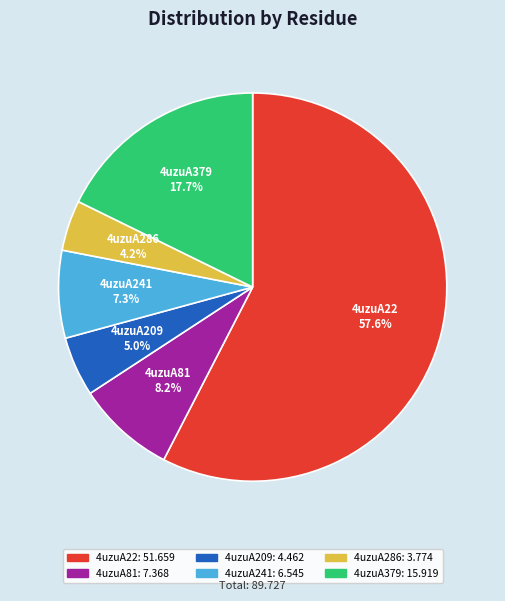

To the nearest percent, what is the average slice percentage?

17%